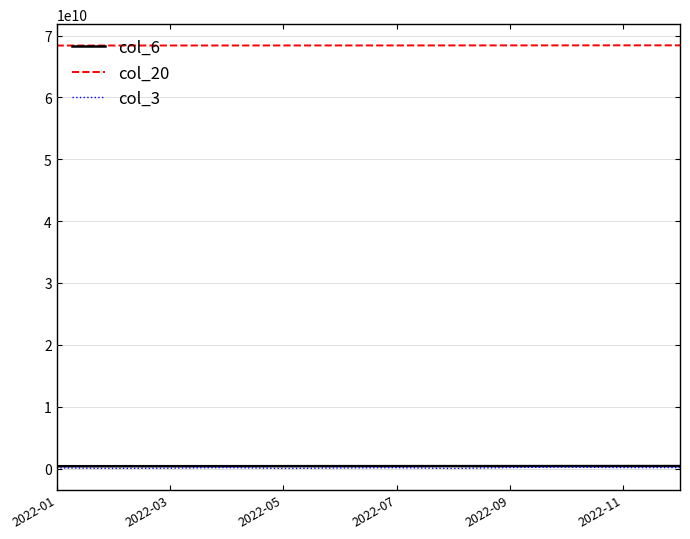

Which series has the largest total across all categories?

col_20